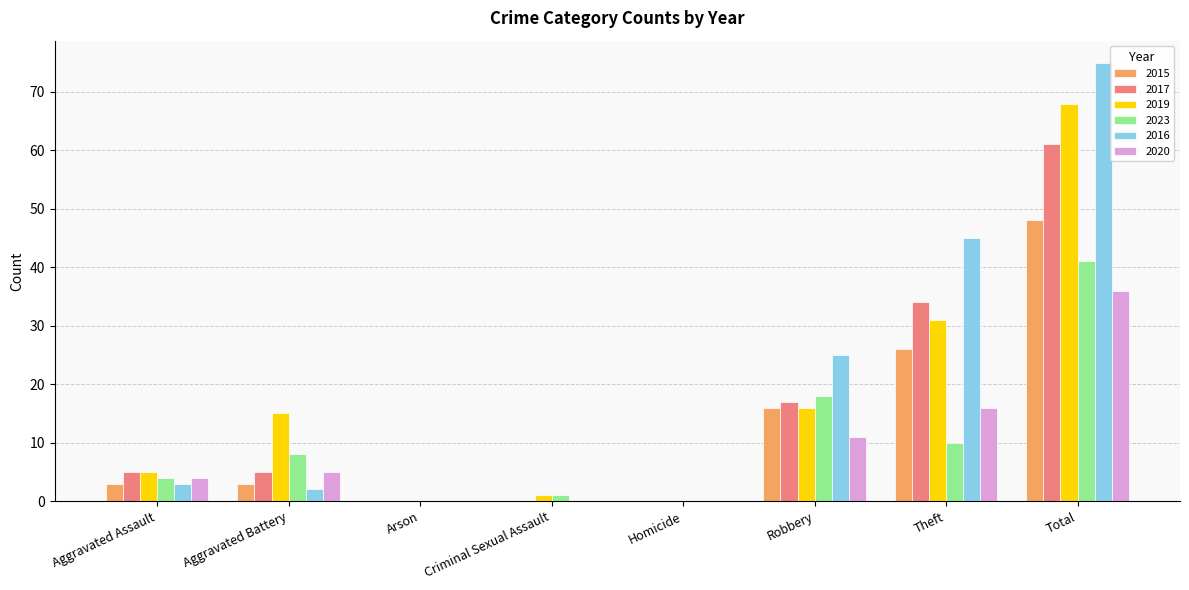

What is the sum of all 2015 values?

96